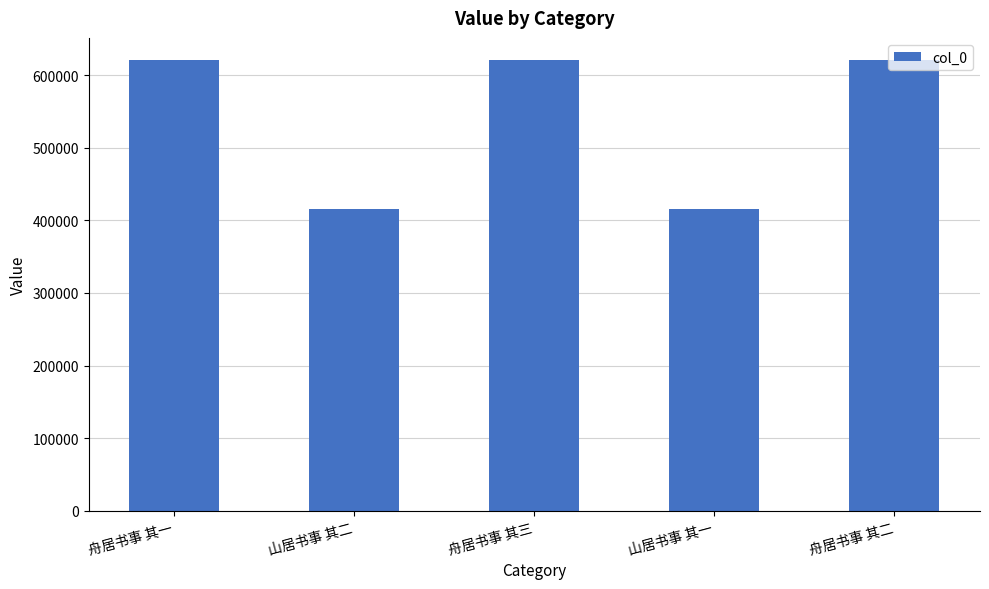

What is the maximum value shown in the chart?

620134